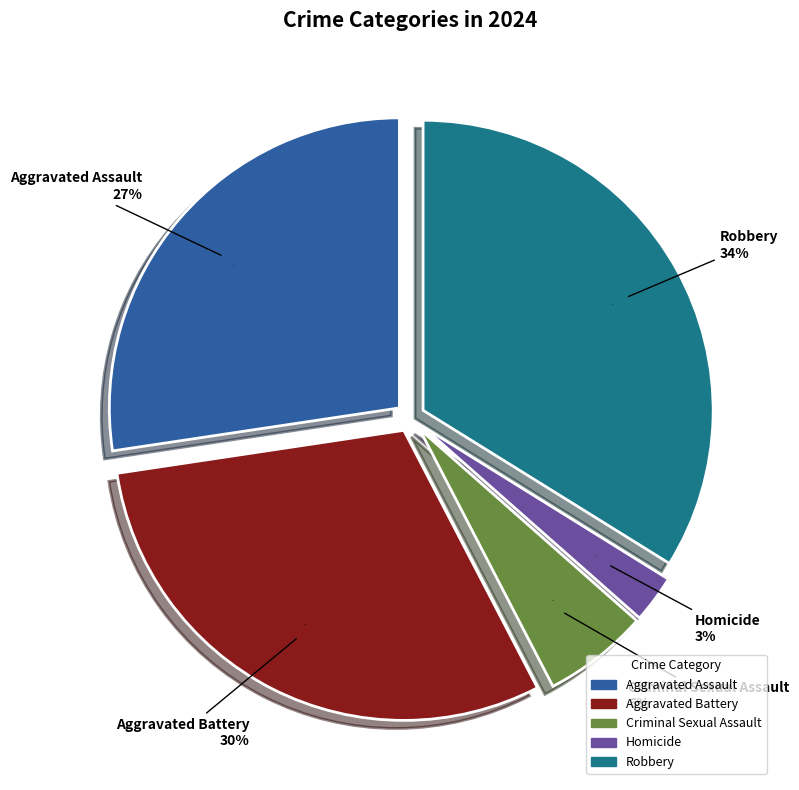

How many slices are in this pie chart?

5